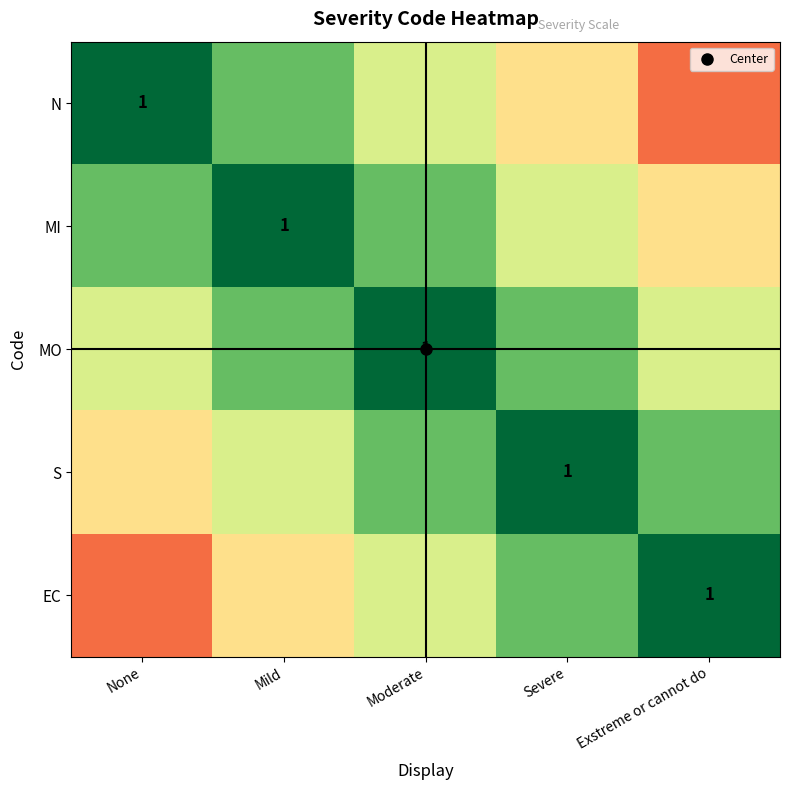

Is the value of S at Exstreme or cannot do greater than the value of MO at None?

Yes